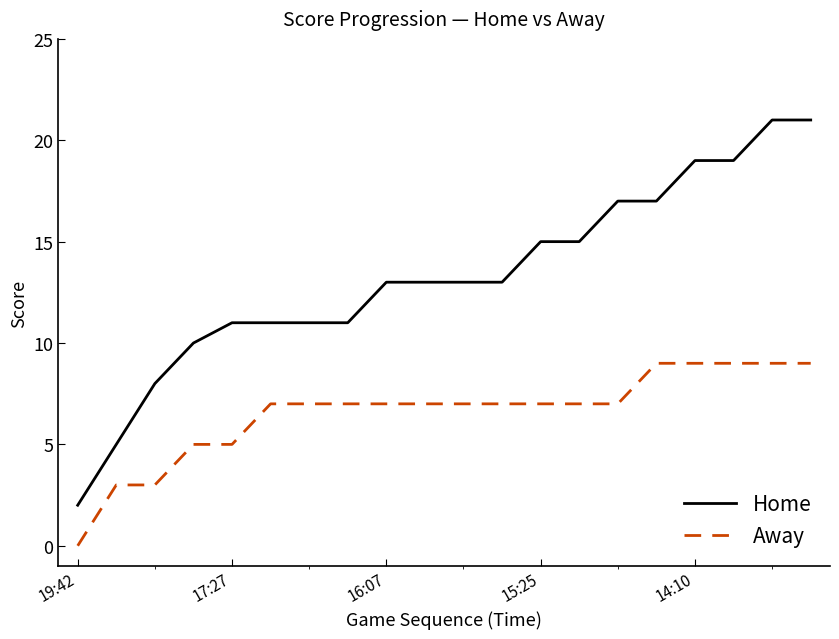

What is the difference between the maximum and minimum values in the Home series?

19